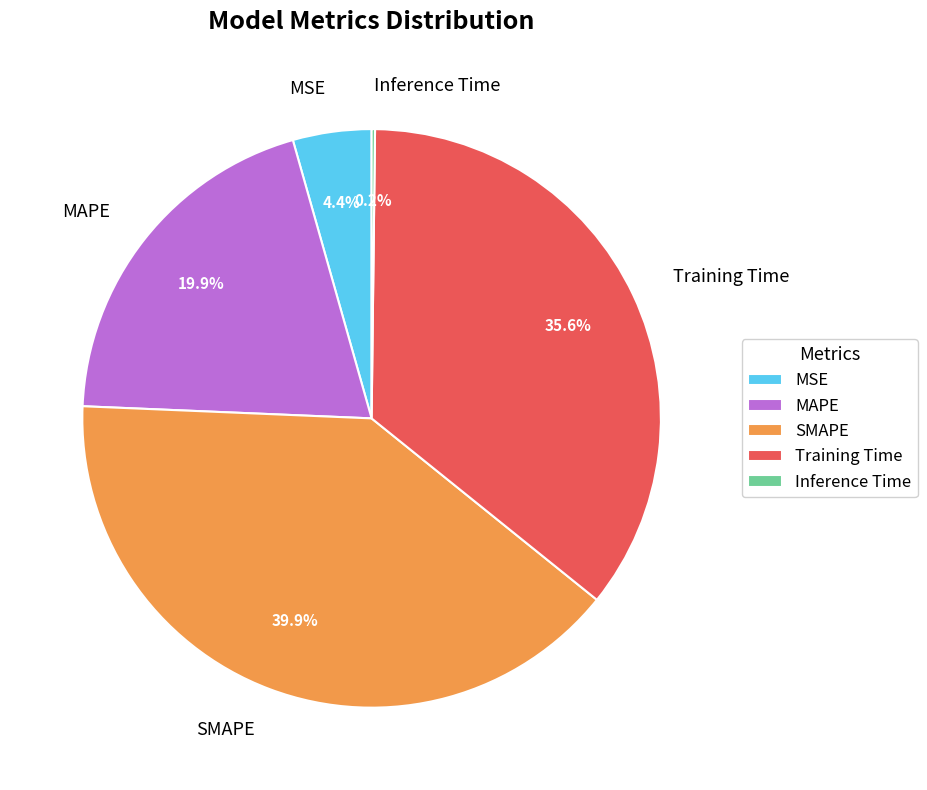

Does any single category account for the majority?

No